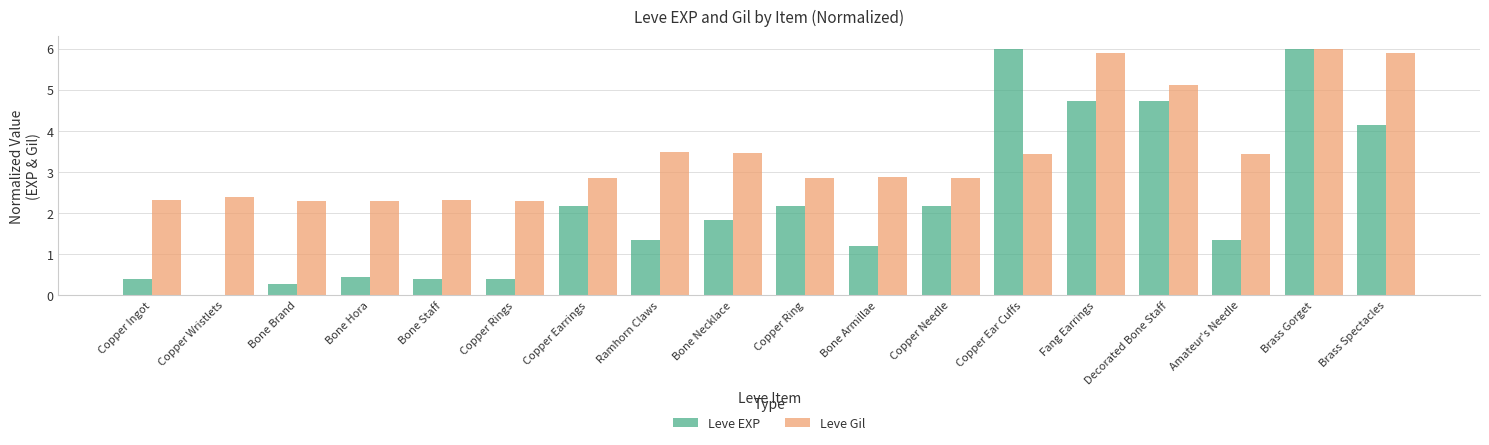

Which series changed the most between Bone Armillae and Copper Needle?

Leve EXP